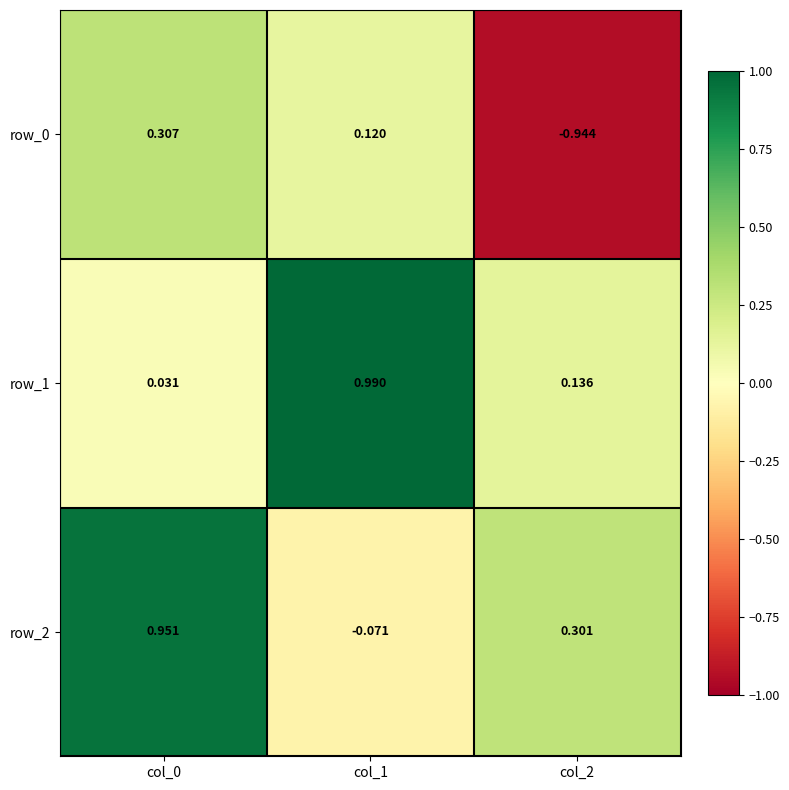

How many values in row_0 are below zero?

1